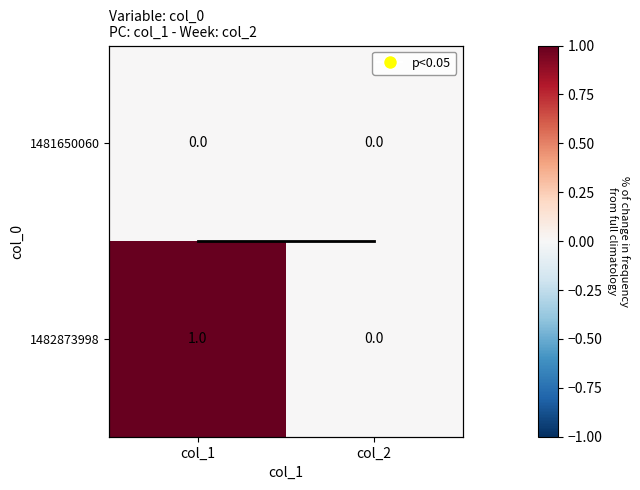

Which category has the highest value across all series?

col_1